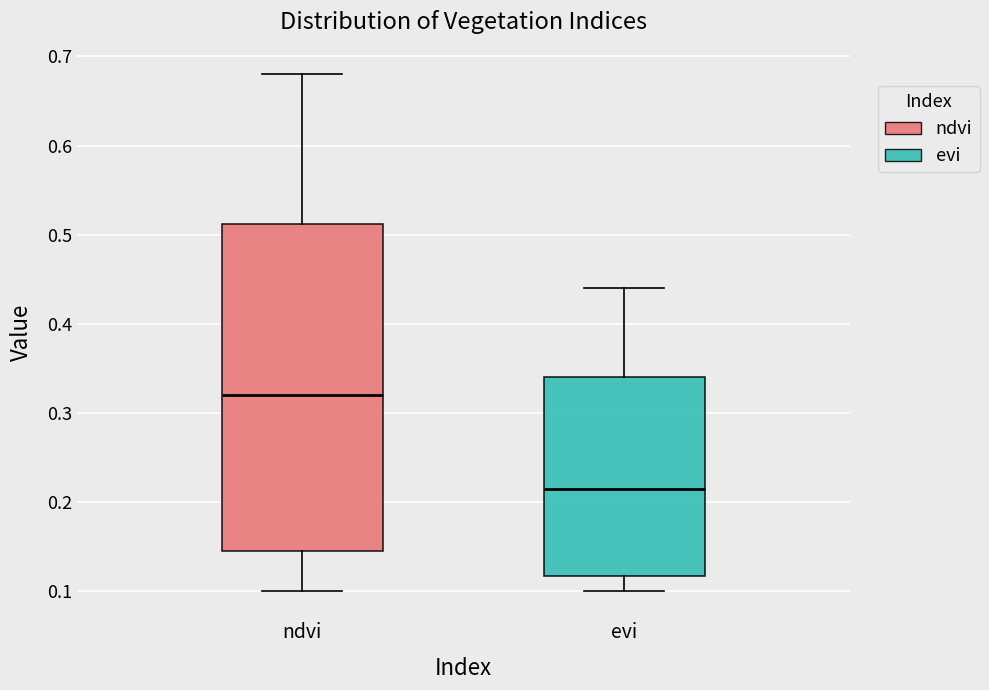

Where does the lower whisker of the box for ndvi end on the y-axis? The values are not printed on the chart, so give them approximately, as read against the axis.

0.10